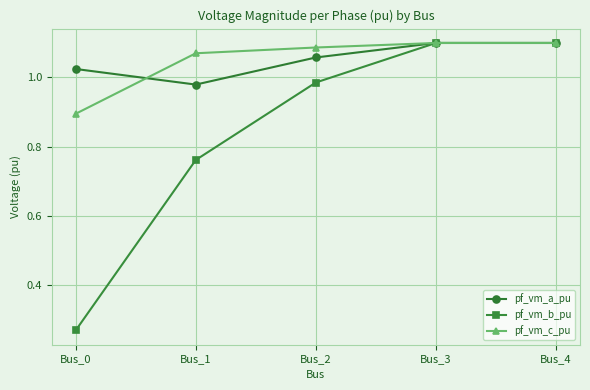

True or false: pf_vm_a_pu has a value of 1.4 at Bus_0.

False